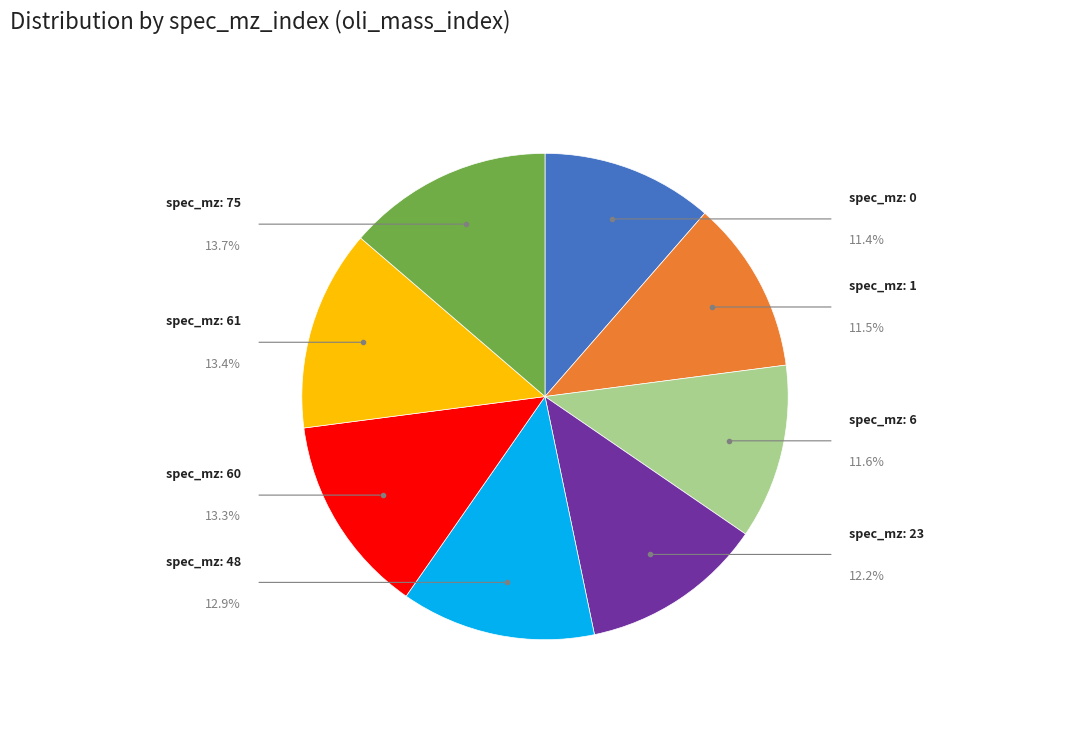

Is there a majority slice in this chart?

No